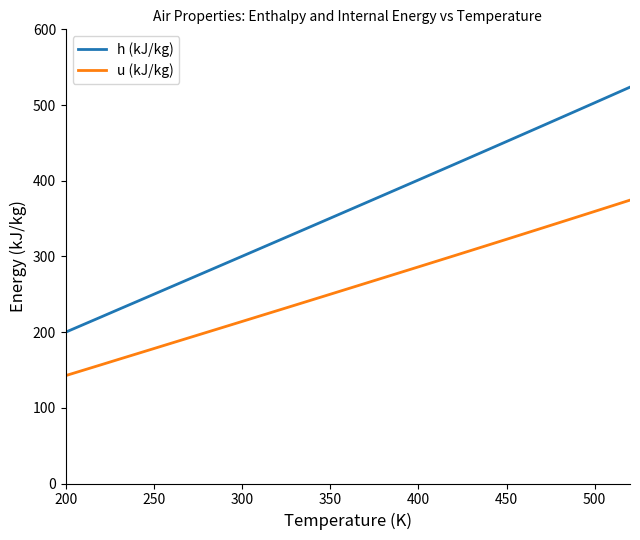

True or false: h (kJ/kg) and u (kJ/kg) cross at least once.

False